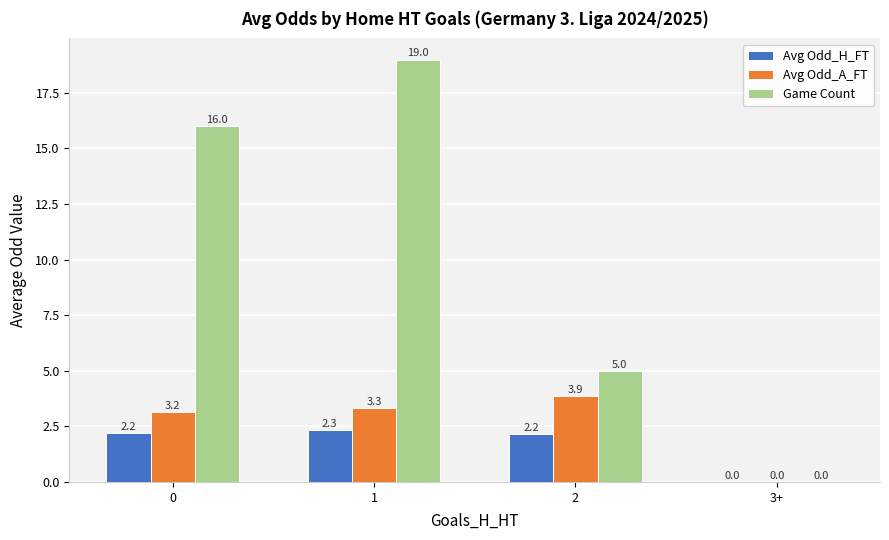

Which series has the largest range (max minus min)?

Game Count